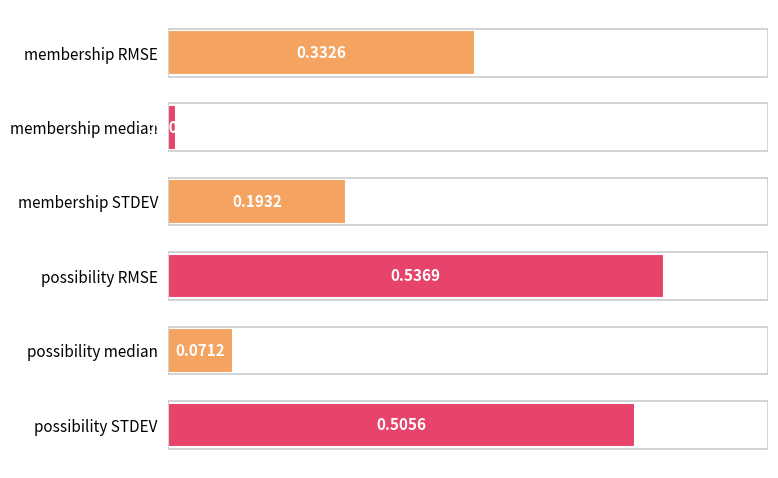

Rank the categories by value from lowest to highest.

membership median, possibility median, membership STDEV, membership RMSE, possibility STDEV, possibility RMSE